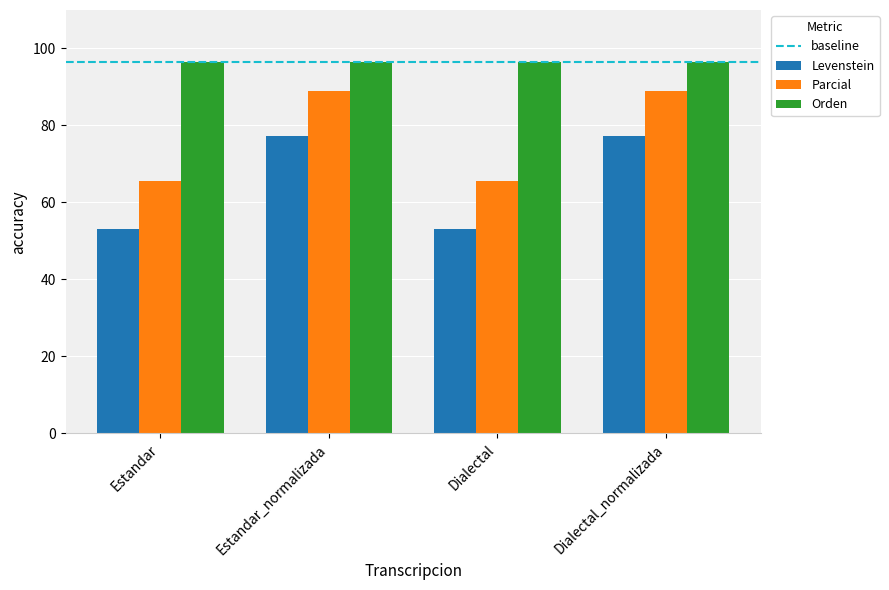

At Estandar_normalizada, list the series in order from smallest to largest.

Levenstein, Parcial, Orden